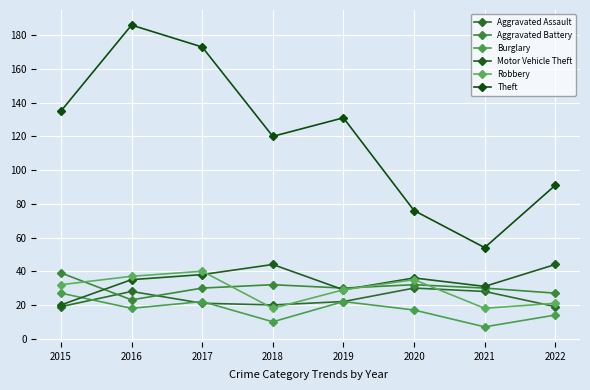

At which label is Motor Vehicle Theft closest to 32?

2021